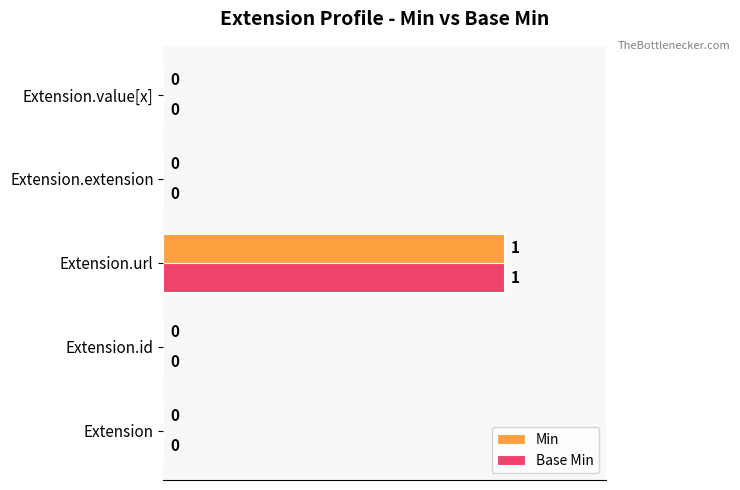

At which category is the sum across all series the highest?

Extension.url